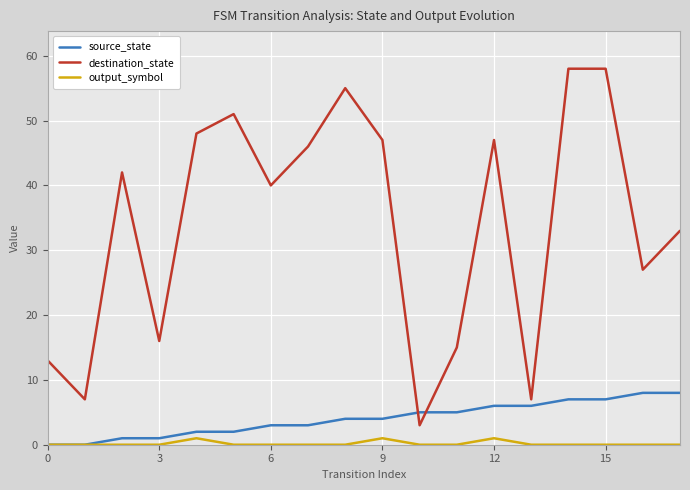

Which series has the largest range (max minus min)?

destination_state